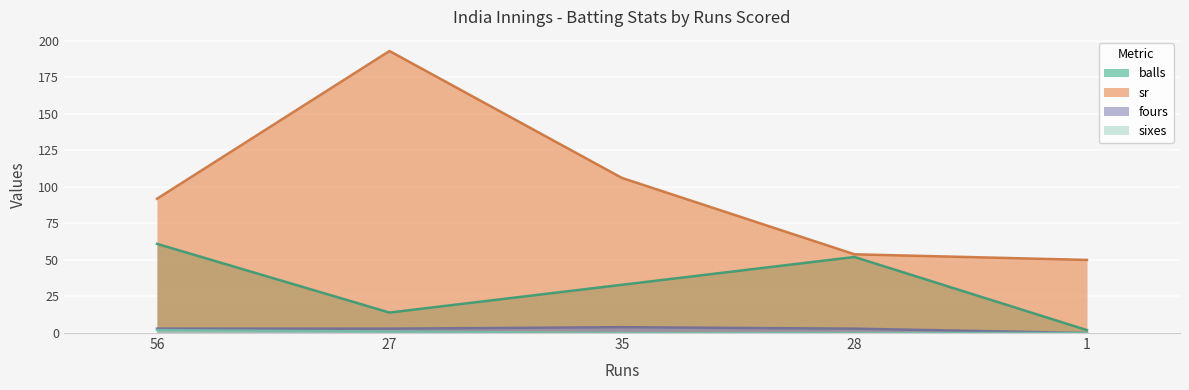

At which label does sixes reach its minimum?

35